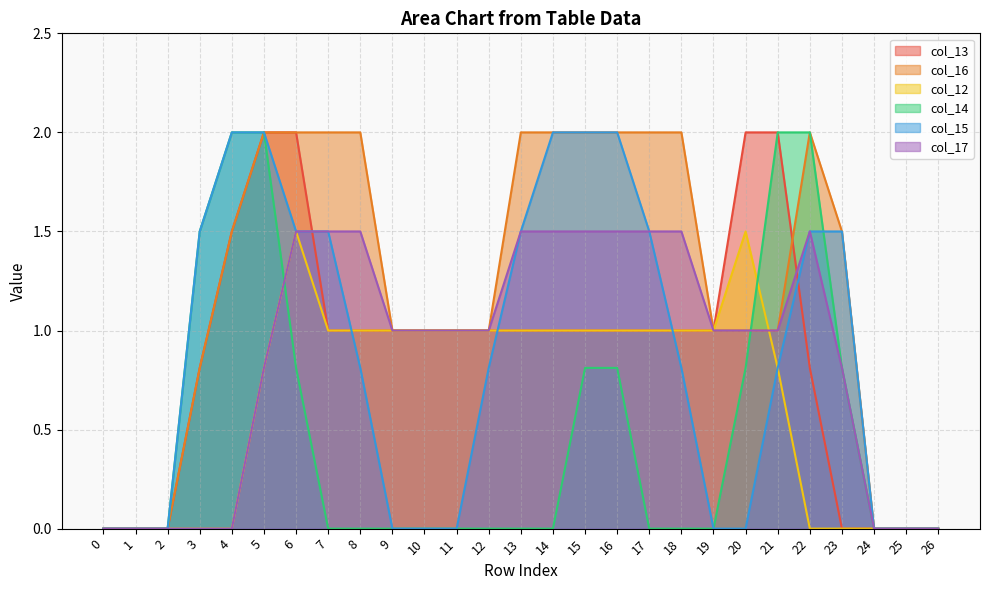

Which series has the largest range (max minus min)?

col_13